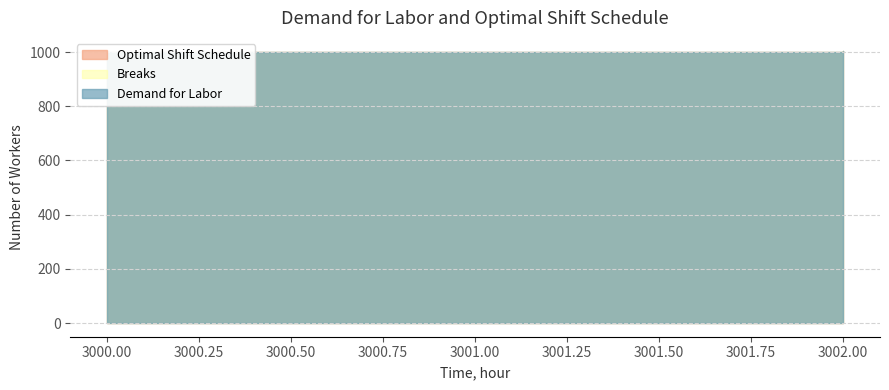

Count the number of data series in this chart.

3